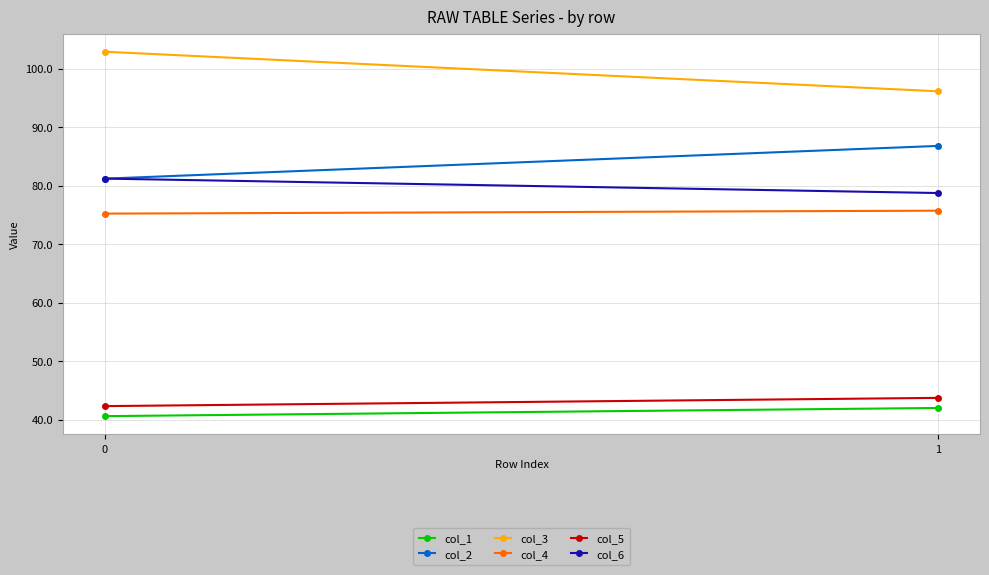

True or false: col_4 has a value of 75.2 at 0.

True